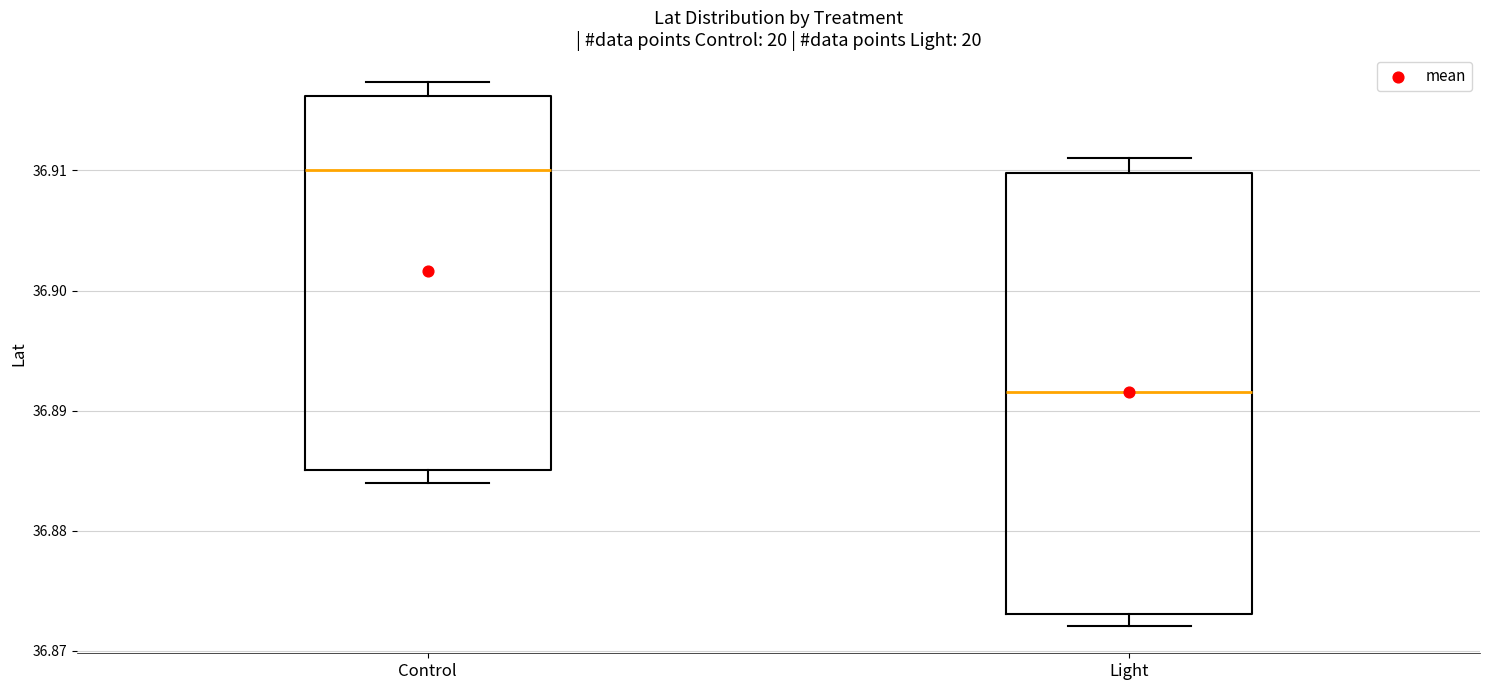

Comparing the boxes themselves (not the whiskers), which one is the tallest?

Light